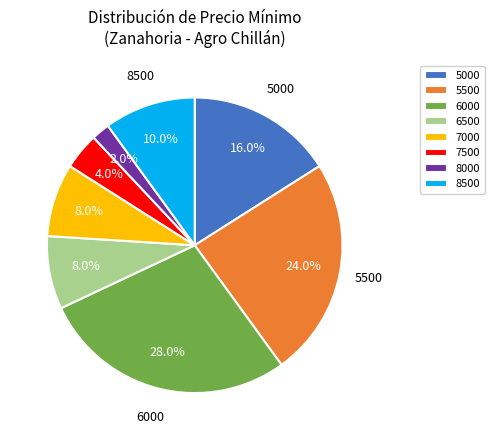

What percentage is the 7500 slice, to the nearest percent?

4%